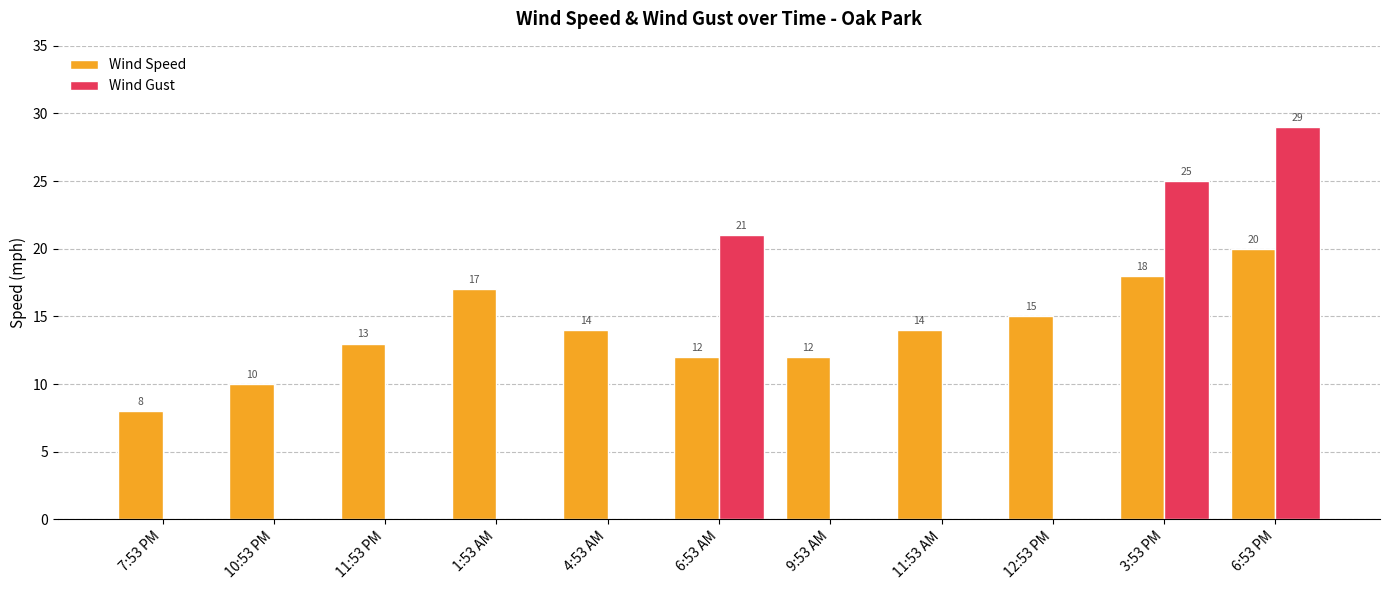

What is the sum of all Wind Speed values?

153